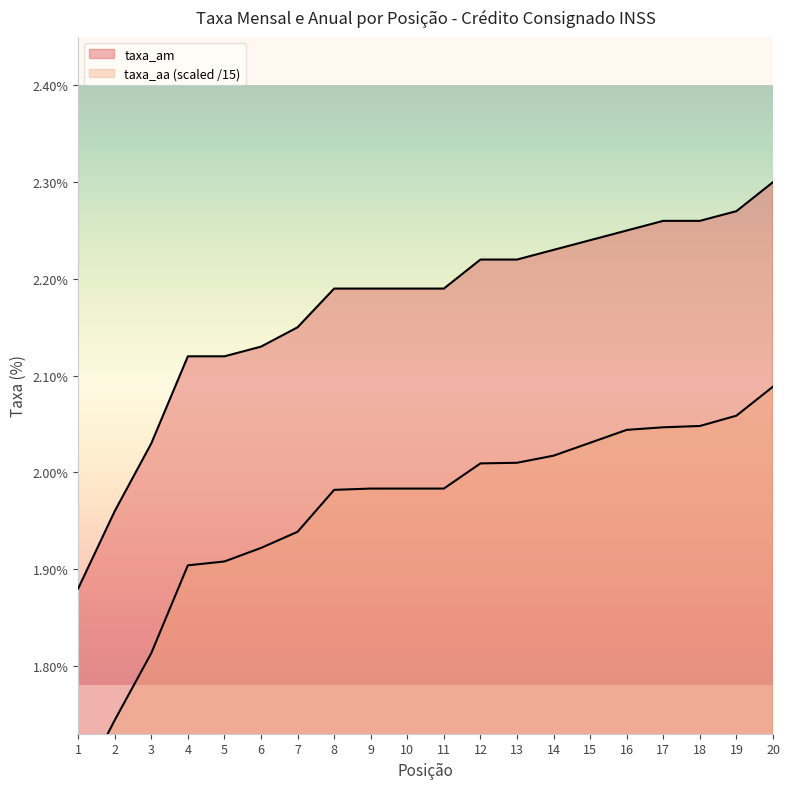

Reading right to left, list all the values displayed in this chart.

taxa_am: 2.3	2.3	2.3	2.3	2.2	2.2	2.2	2.2	2.2	2.2	2.2	2.2	2.2	2.1	2.1	2.1	2.1	2.0	2.0	1.9
taxa_aa: 2.1	2.1	2.0	2.0	2.0	2.0	2.0	2.0	2.0	2.0	2.0	2.0	2.0	1.9	1.9	1.9	1.9	1.8	1.7	1.7